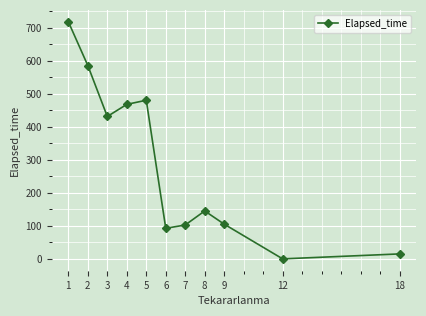

What is the change in value from 4 to 6?

-375.0